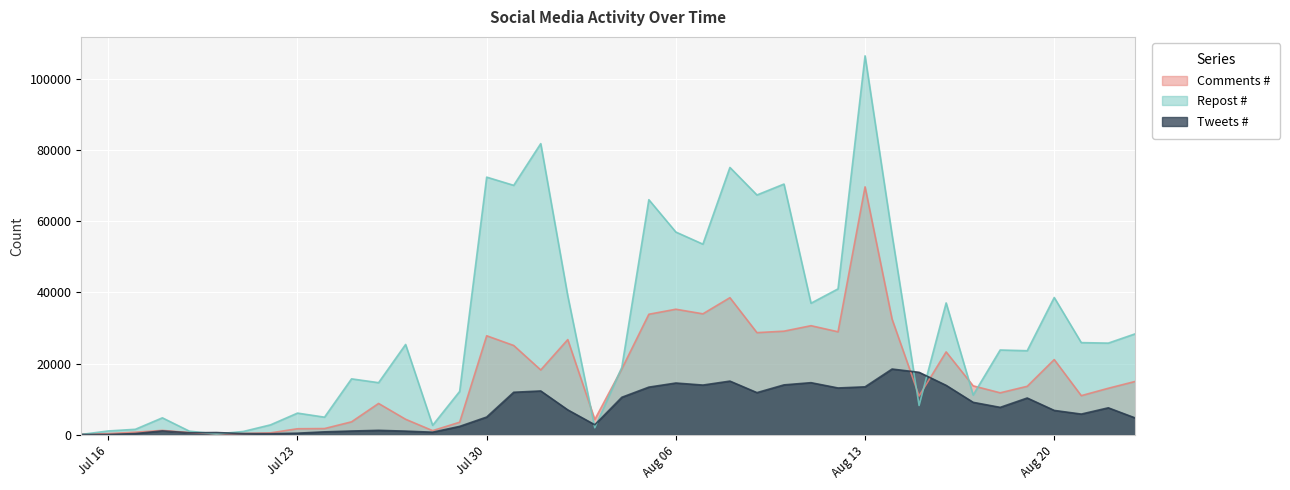

After their last crossing, which series has the higher values: Tweets # or Comments #?

Comments #